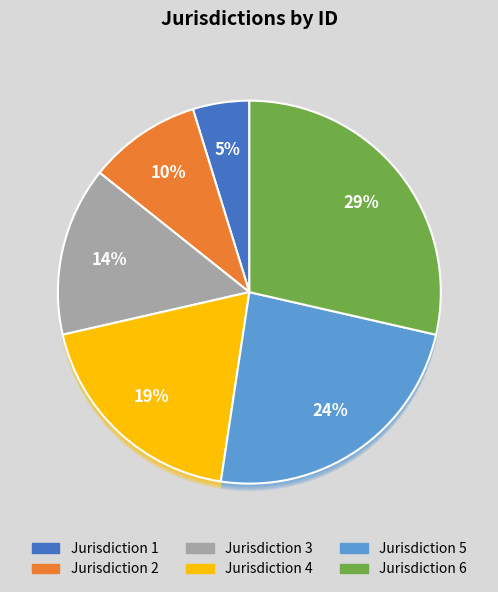

To the nearest percent, what is the average slice percentage?

17%